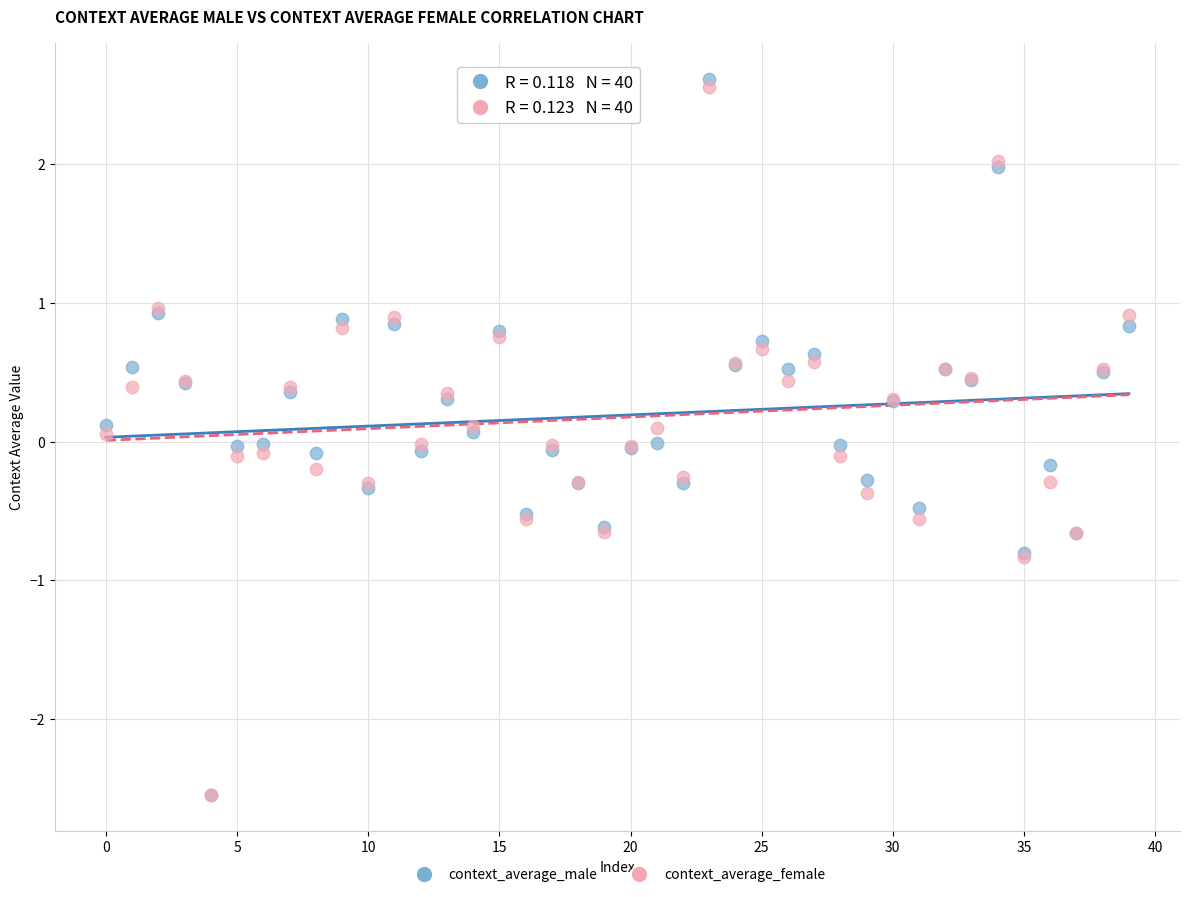

Which series contains the highest Y value?

context_average_male